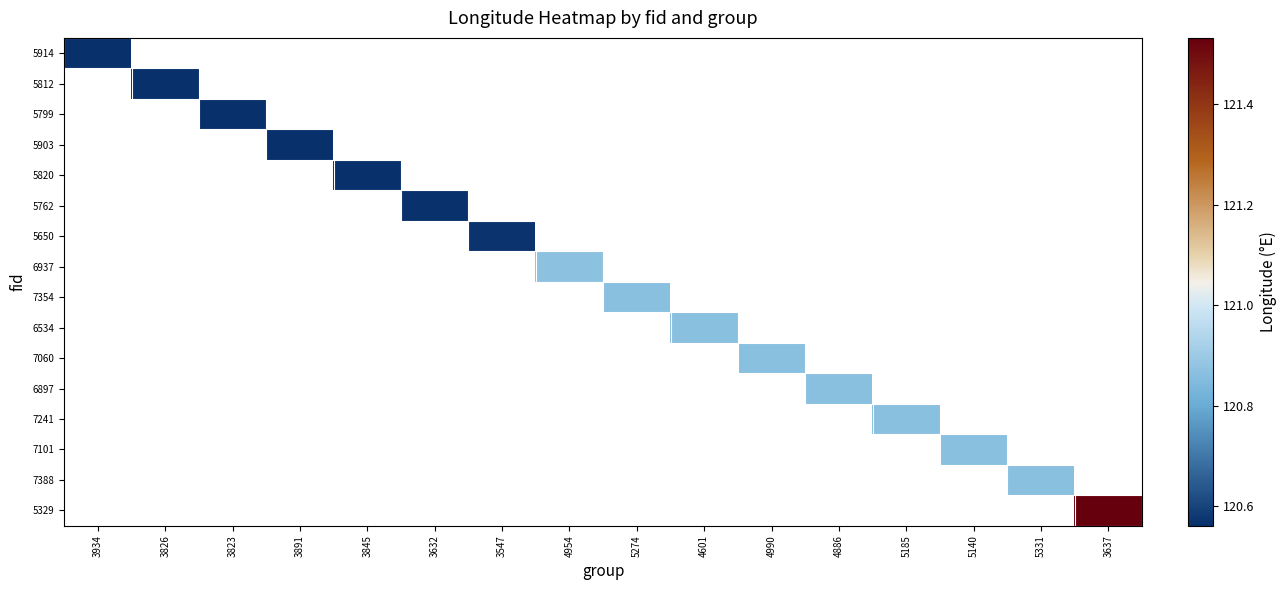

What is the smallest value displayed?

120.6